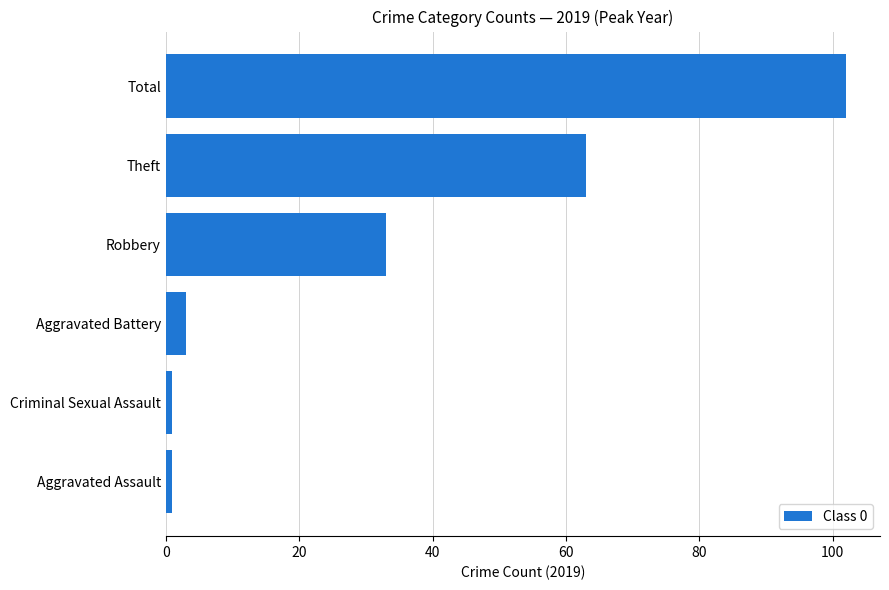

Are the bars grouped side by side (vs. stacked)?

No